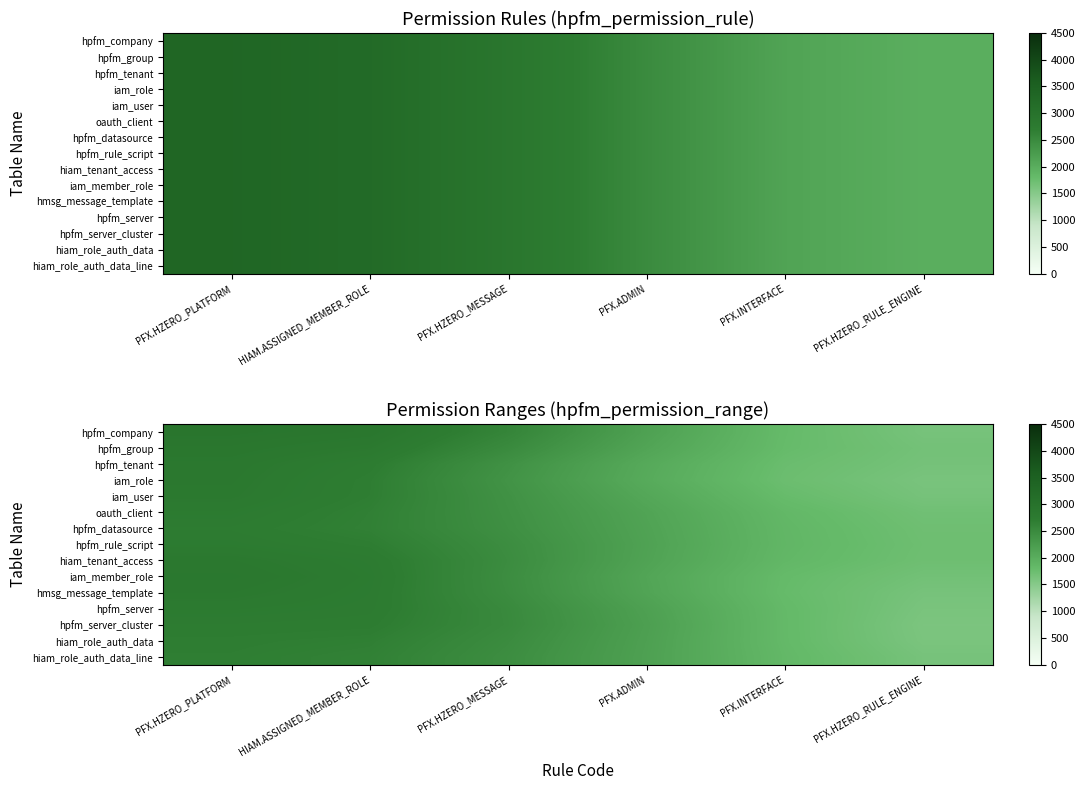

How many series are shown in this chart?

15